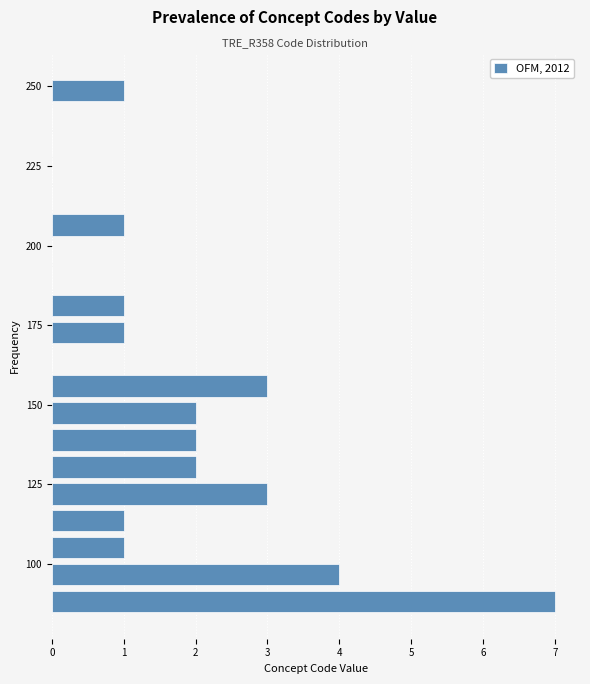

Read against the y-axis, roughly where is the centre of the longest bar?

90